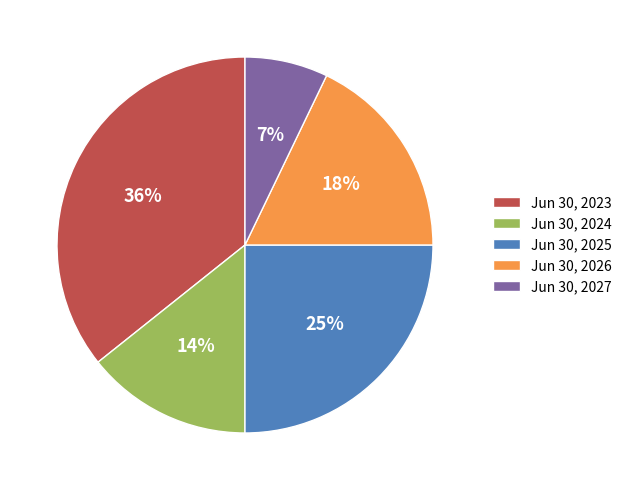

Which has a higher value, Jun 30, 2023 or Jun 30, 2027?

Jun 30, 2023